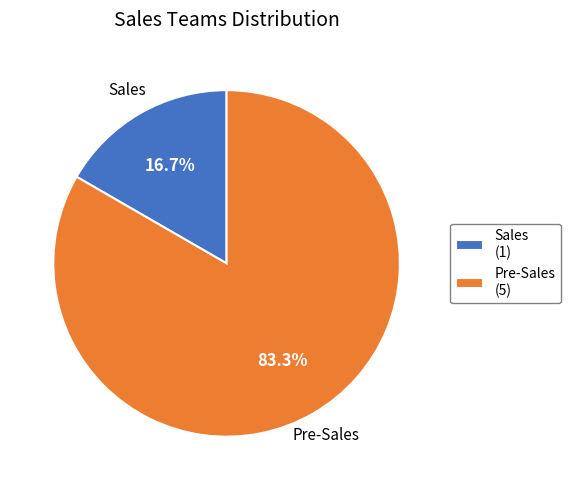

To the nearest percent, what percentage of the pie is Sales?

17%